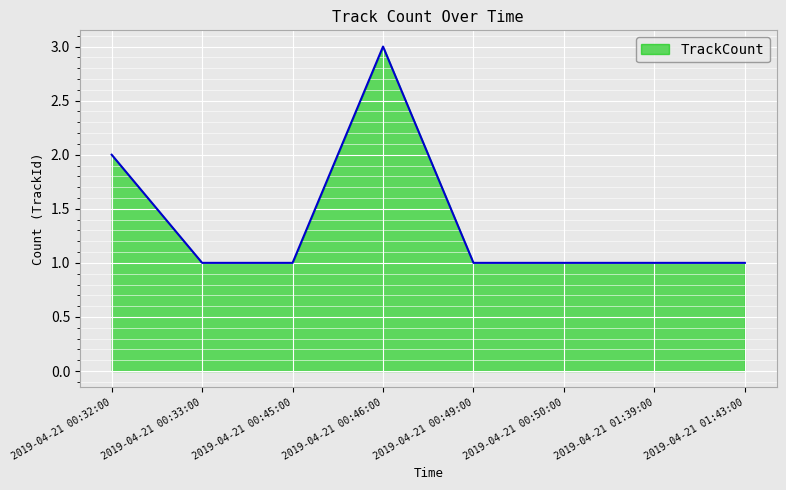

At which label is the value closest to 2?

2019-04-21 00:32:00